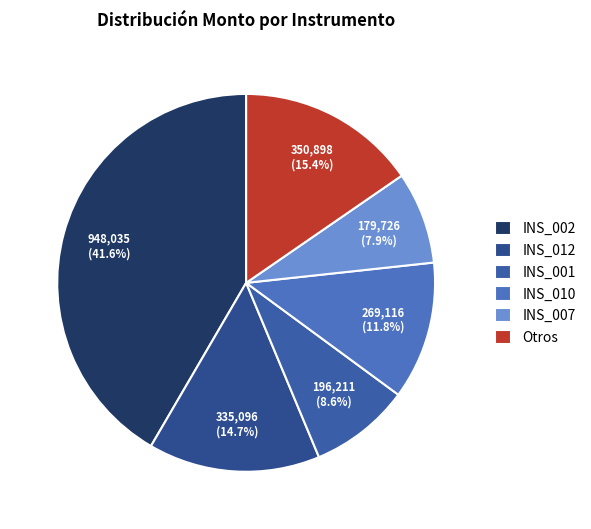

Which category has the smallest portion of the pie?

INS_007